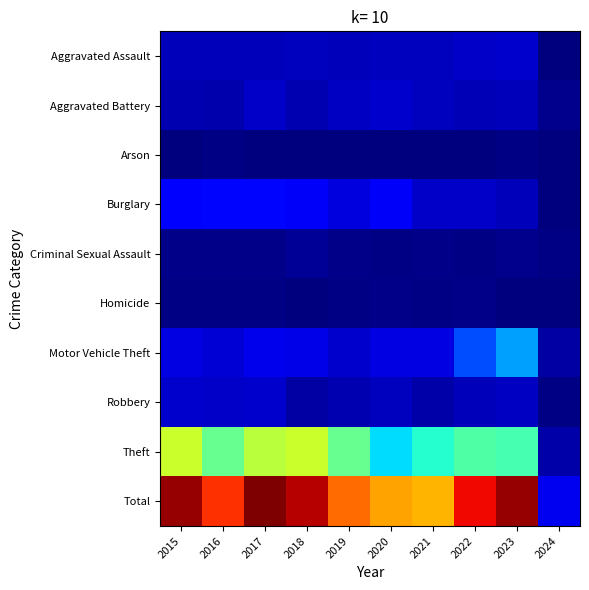

Reading right to left, list all the values displayed in this chart.

Aggravated Assault: 2024=3	2023=59	2022=55	2021=50	2020=48	2019=44	2018=48	2017=44	2016=46	2015=46
Aggravated Battery: 2024=12	2023=47	2022=42	2021=49	2020=59	2019=51	2018=39	2017=54	2016=37	2015=38
Arson: 2024=1	2023=4	2022=3	2021=1	2020=2	2019=0	2018=3	2017=2	2016=4	2015=1
Burglary: 2024=3	2023=47	2022=56	2021=57	2020=92	2019=72	2018=92	2017=114	2016=112	2015=98
Criminal Sexual Assault: 2024=4	2023=12	2022=5	2021=9	2020=5	2019=7	2018=18	2017=7	2016=7	2015=7
Homicide: 2024=0	2023=2	2022=9	2021=4	2020=10	2019=5	2018=3	2017=4	2016=5	2015=6
Motor Vehicle Theft: 2024=27	2023=243	2022=175	2021=75	2020=75	2019=60	2018=78	2017=82	2016=67	2015=75
Robbery: 2024=4	2023=53	2022=46	2021=32	2020=48	2019=38	2018=27	2017=60	2016=54	2015=59
Theft: 2024=31	2023=377	2022=388	2021=341	2020=296	2019=409	2018=515	2017=497	2016=409	2015=515
Total: 2024=85	2023=844	2022=779	2021=618	2020=635	2019=686	2018=823	2017=864	2016=741	2015=845